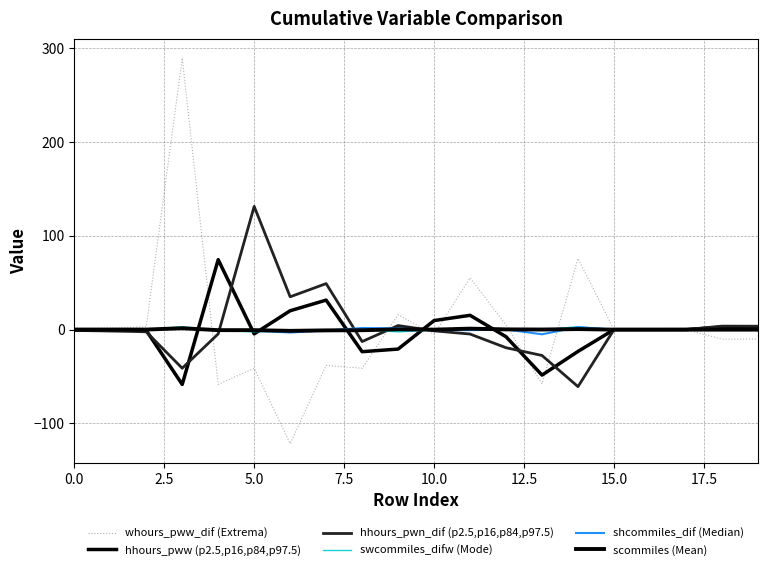

How many lines are shown in the chart?

6